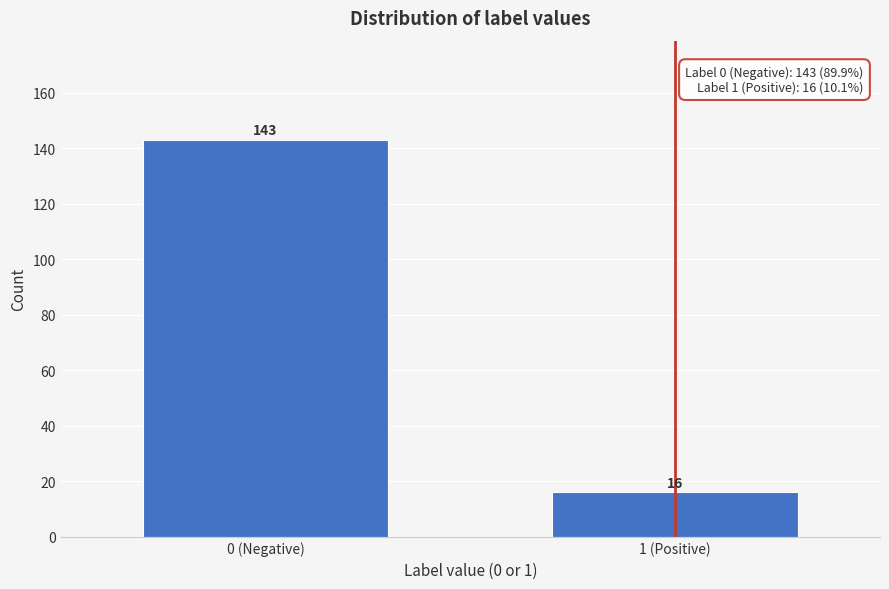

Reading left to right, extract all data points from this chart.

143	16